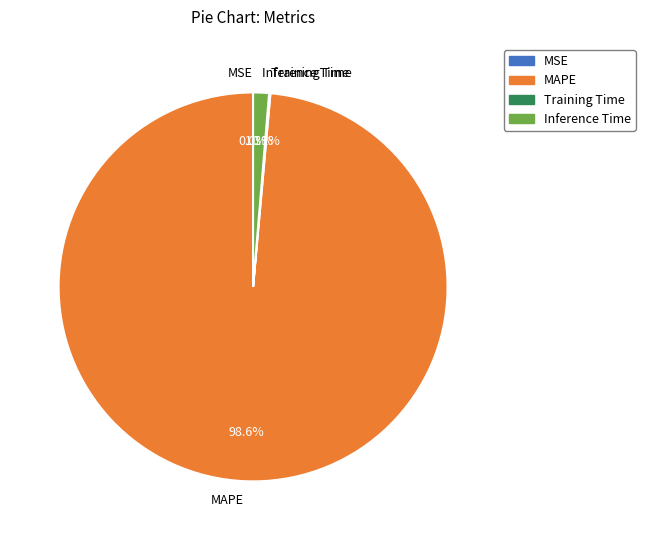

Is MAPE the majority of the pie?

Yes